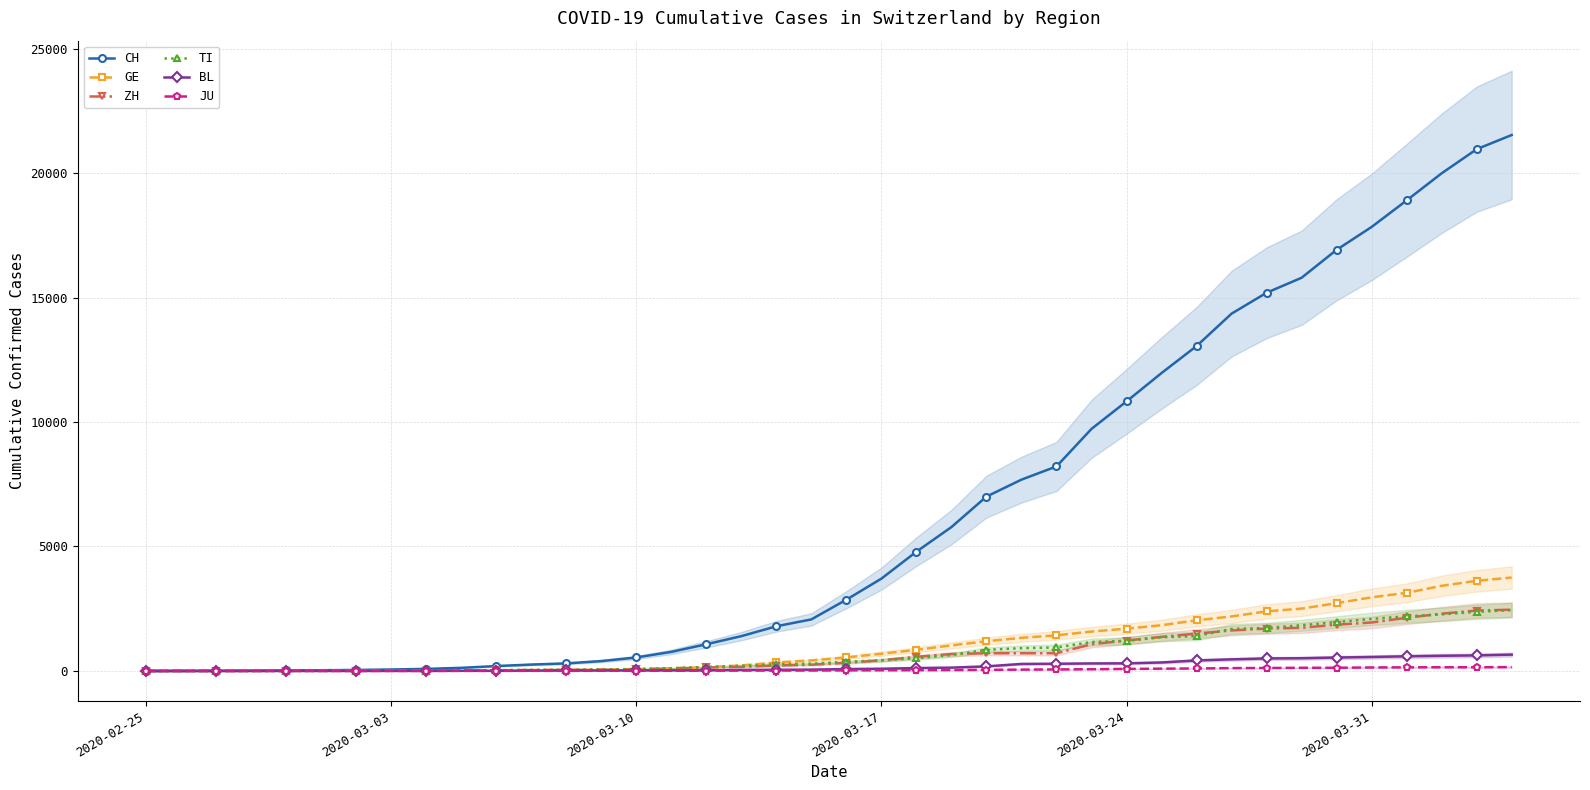

What is the highest value of the ZH series?

2461